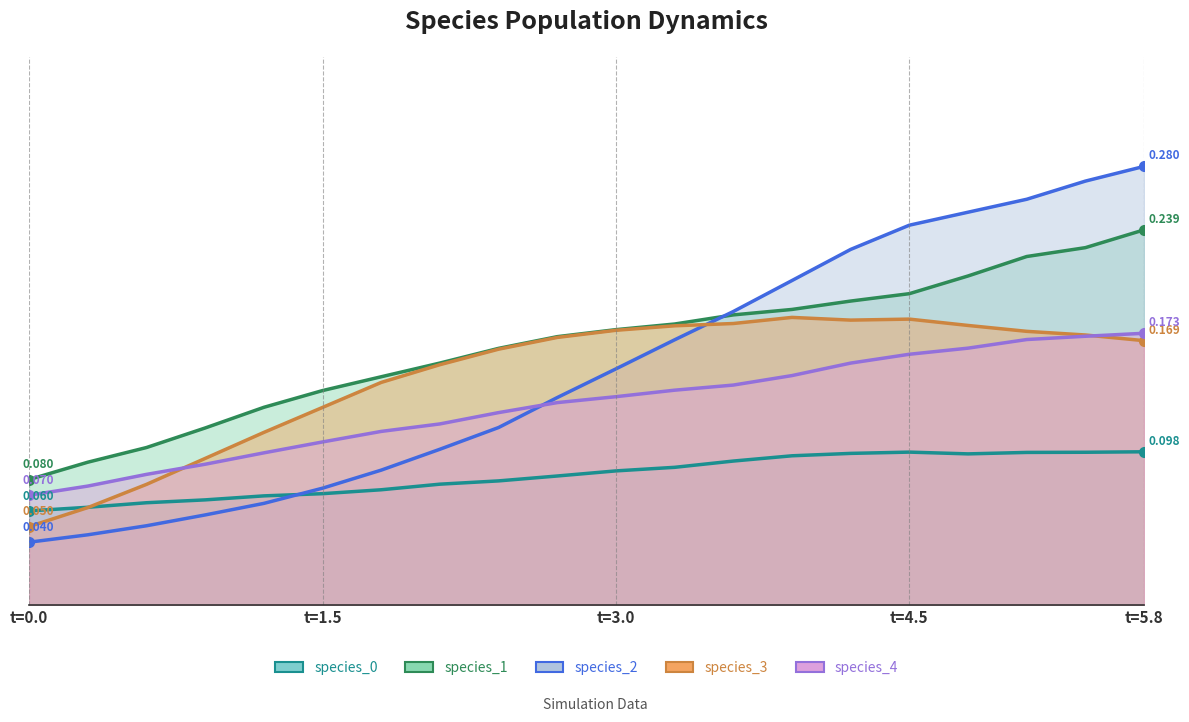

Does the chart display data point markers on the line(s)?

No